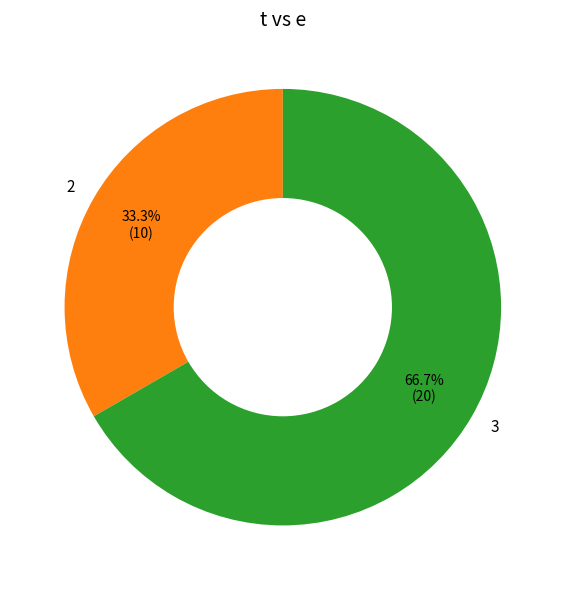

Which category has the biggest portion of the pie?

3